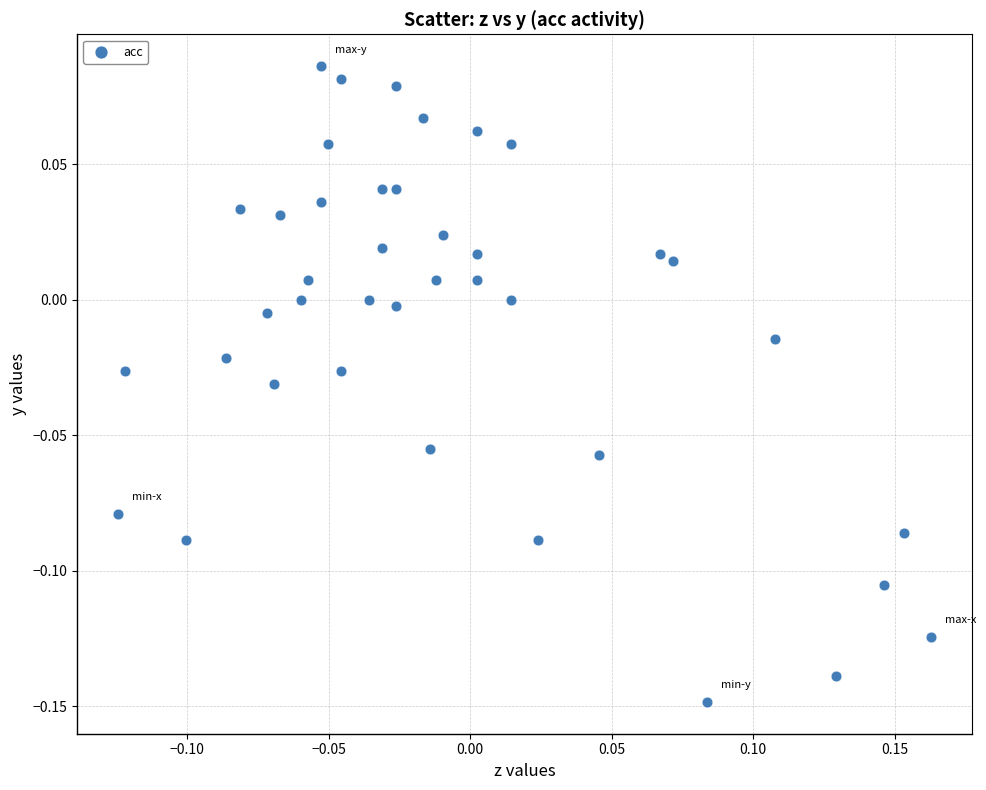

What is the range of X values (max minus min)?

0.3